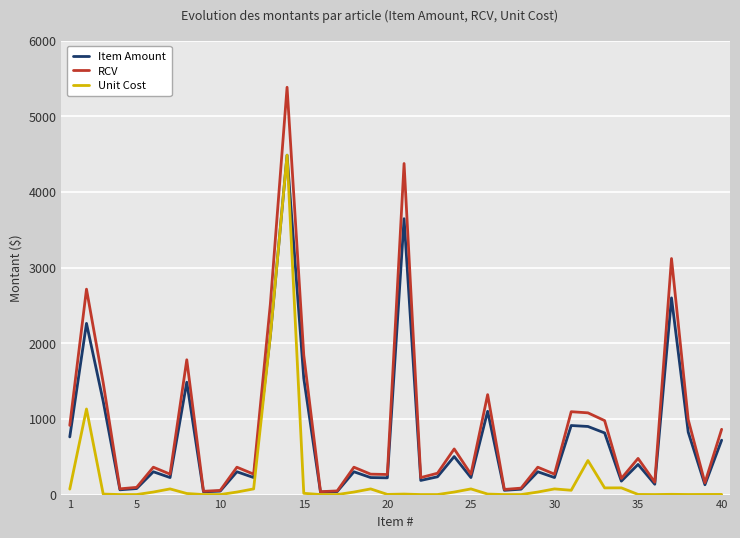

Which series has the largest range (max minus min)?

RCV